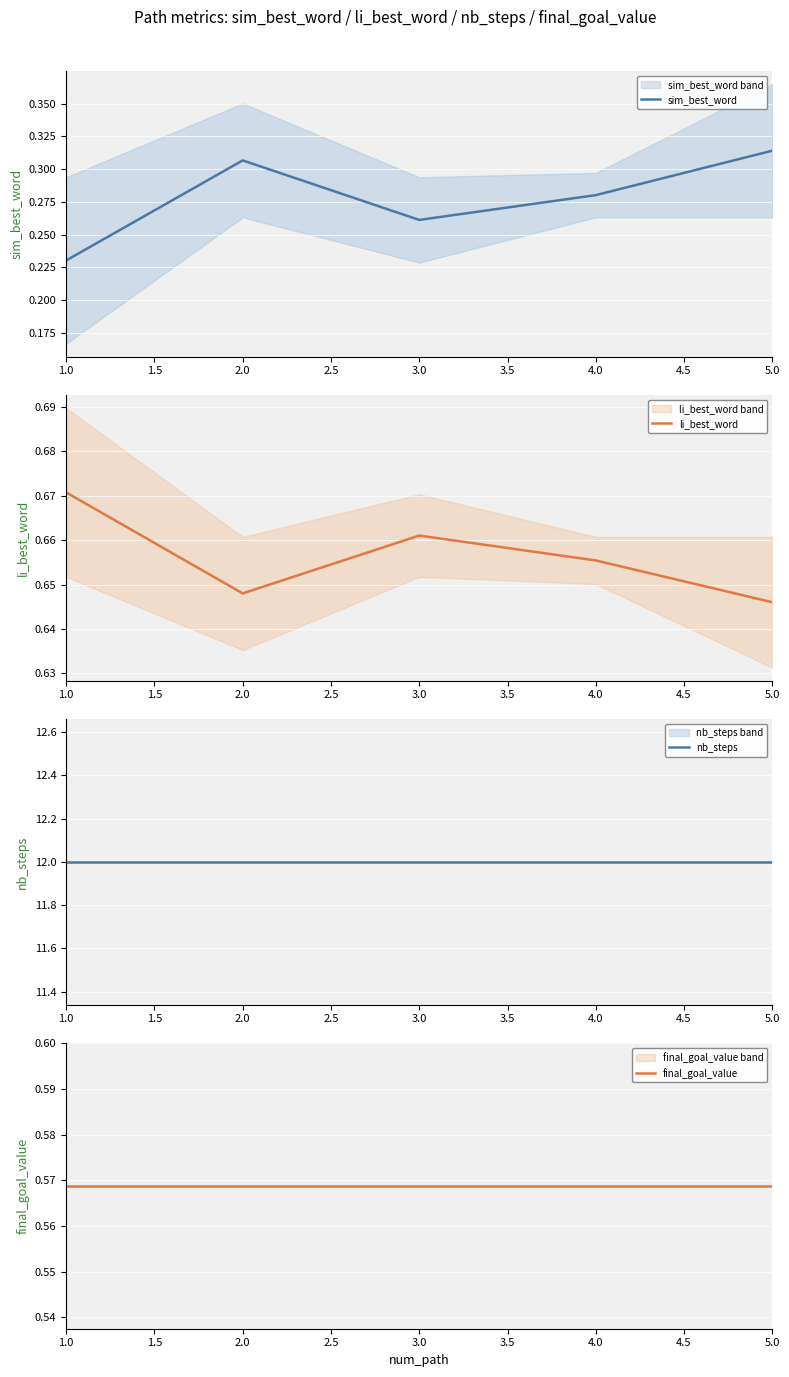

The sim_best_word series shows 0.3 at 1.0. True or false?

False